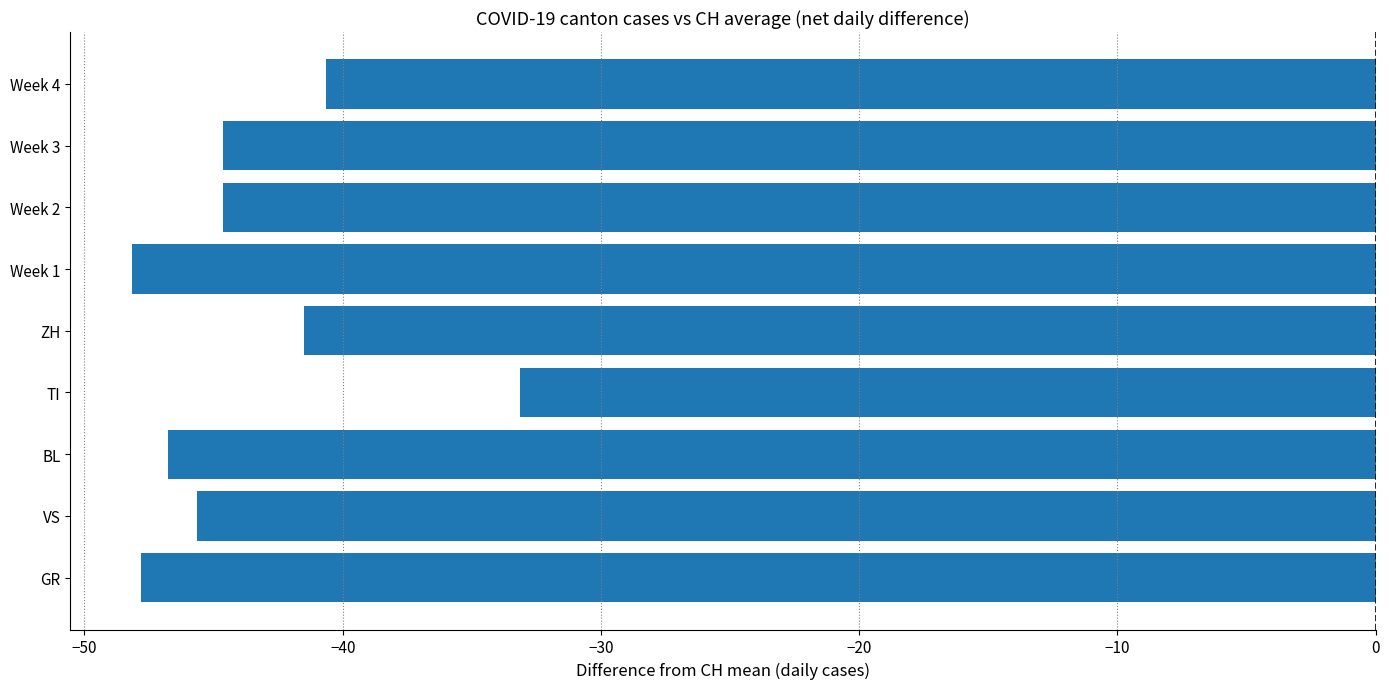

What is the difference between the second highest and minimum values?

7.5